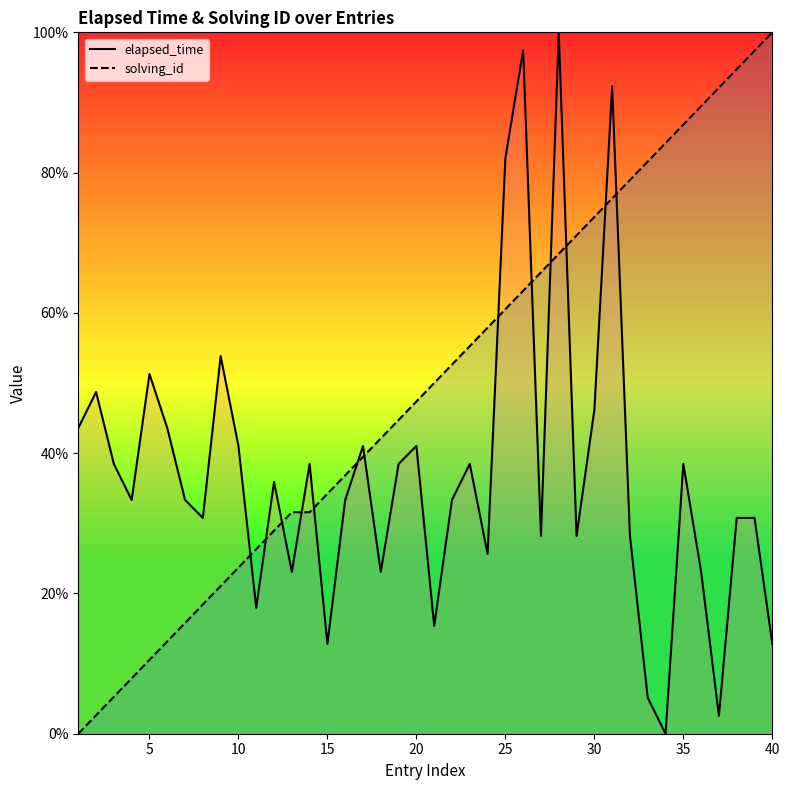

What is the sum of all solving_id values?

1981.6